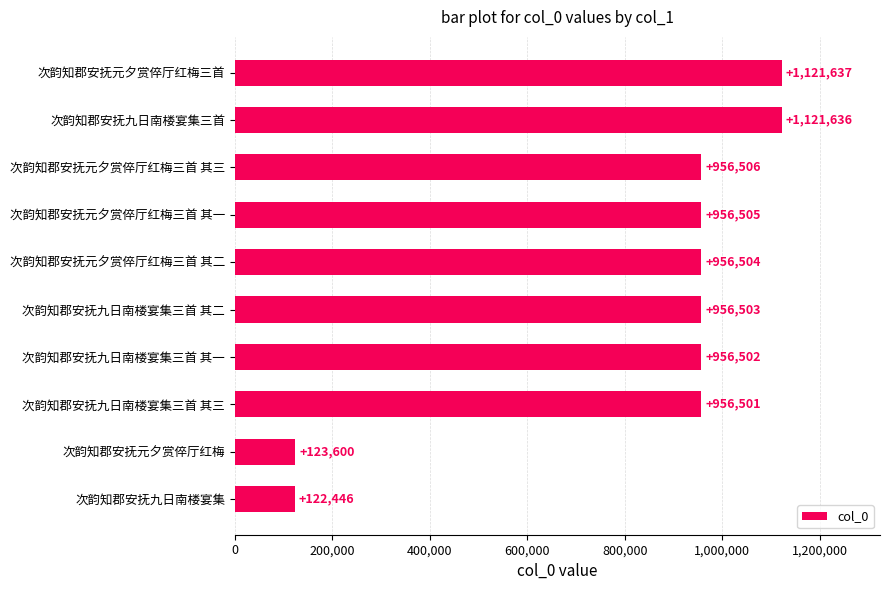

What is the ratio of the value at 次韵知郡安抚元夕赏倅厅红梅三首 其二 to the value at 次韵知郡安抚元夕赏倅厅红梅三首 其三?

1.0